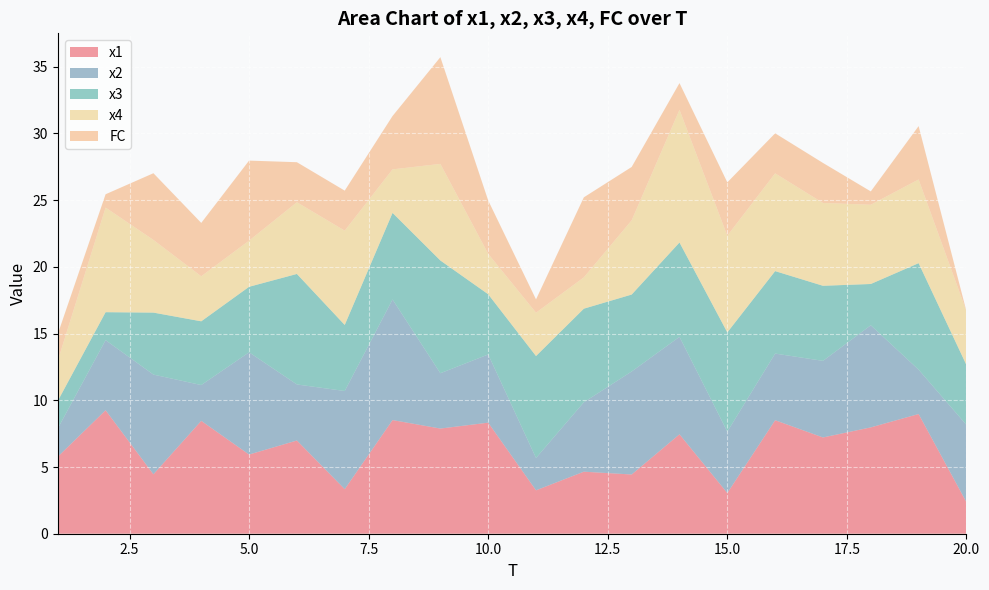

Reading left to right, extract all data points from this chart.

x1: 5.8	9.3	4.5	8.5	5.9	7.0	3.3	8.5	7.9	8.3	3.3	4.7	4.4	7.5	3.1	8.5	7.2	8.0	9.0	2.4
x2: 2.1	5.3	7.5	2.7	7.7	4.2	7.4	9.0	4.1	5.1	2.4	5.2	7.7	7.3	4.6	5.0	5.7	7.7	3.3	5.8
x3: 2.1	2.1	4.6	4.8	4.9	8.3	5.0	6.5	8.5	4.5	7.6	7.0	5.8	7.1	7.4	6.2	5.6	3.1	8.0	4.5
x4: 3.0	7.8	5.4	3.4	3.5	5.4	7.1	3.3	7.2	3.0	3.2	2.3	5.6	9.9	7.2	7.3	6.2	5.9	6.3	4.0
FC: 2.0	1.0	5.0	4.0	6.0	3.0	3.0	4.0	8.0	4.0	1.0	6.0	4.0	2.0	4.0	3.0	3.0	1.0	4.0	0.0